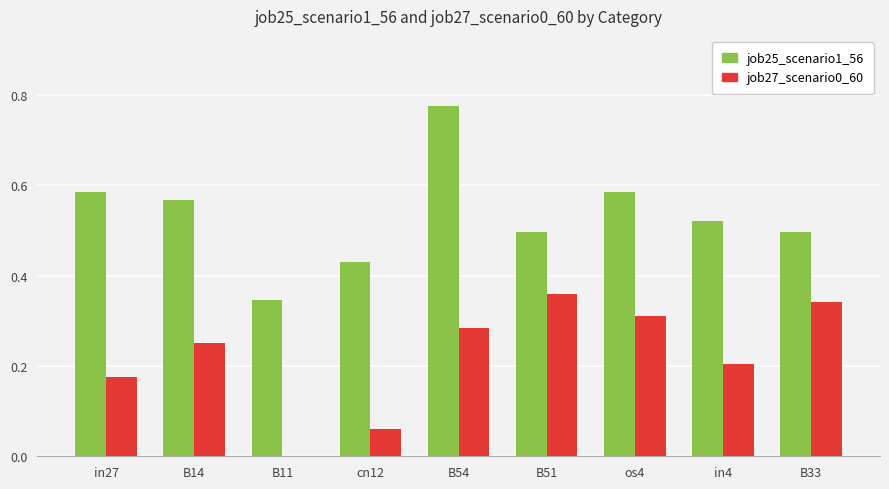

True or false: job25_scenario1_56 has a value of 0.3 at B14.

False